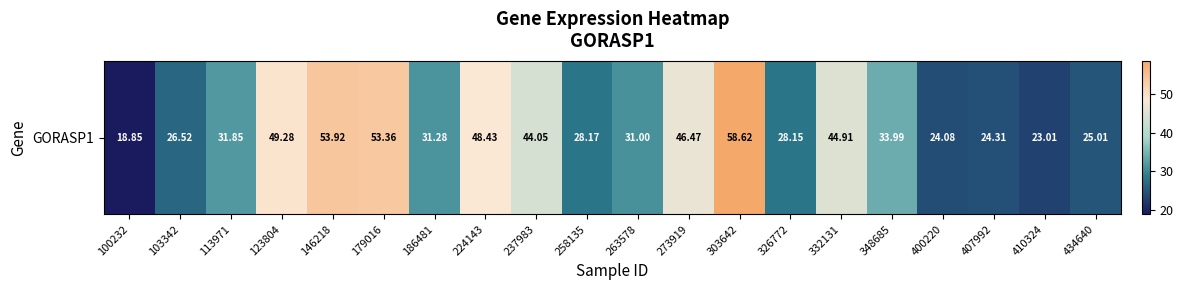

Which category has the highest value across all series?

303642